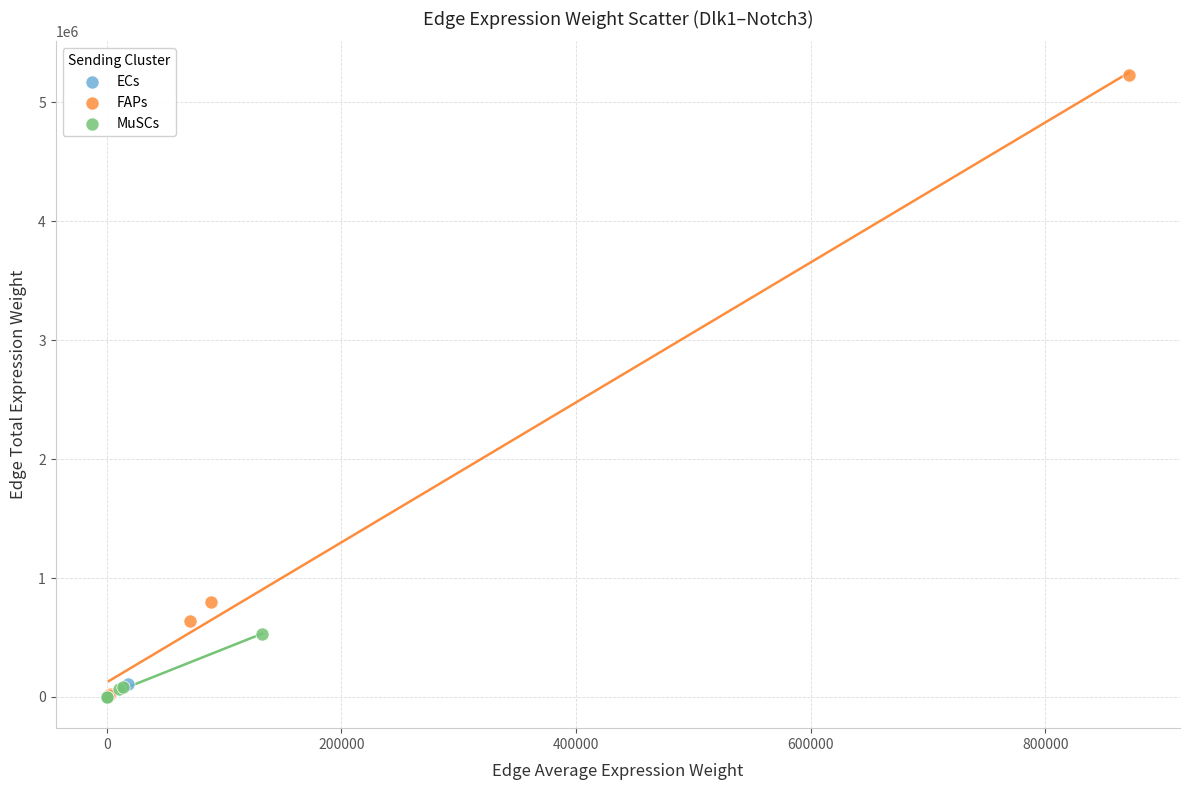

Which series has the widest spread of Y values?

FAPs